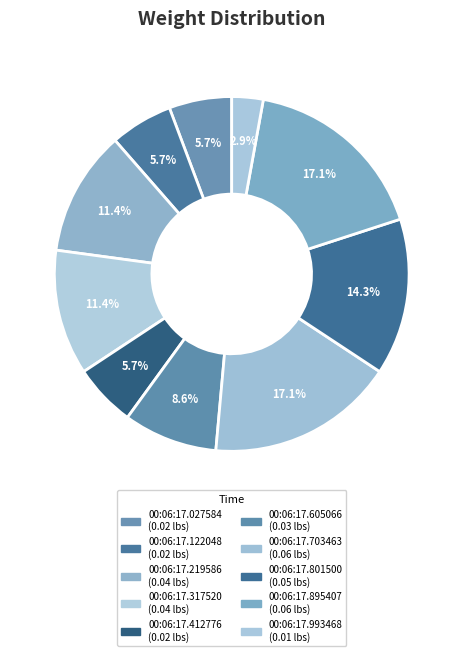

Count the number of slices in the pie.

10